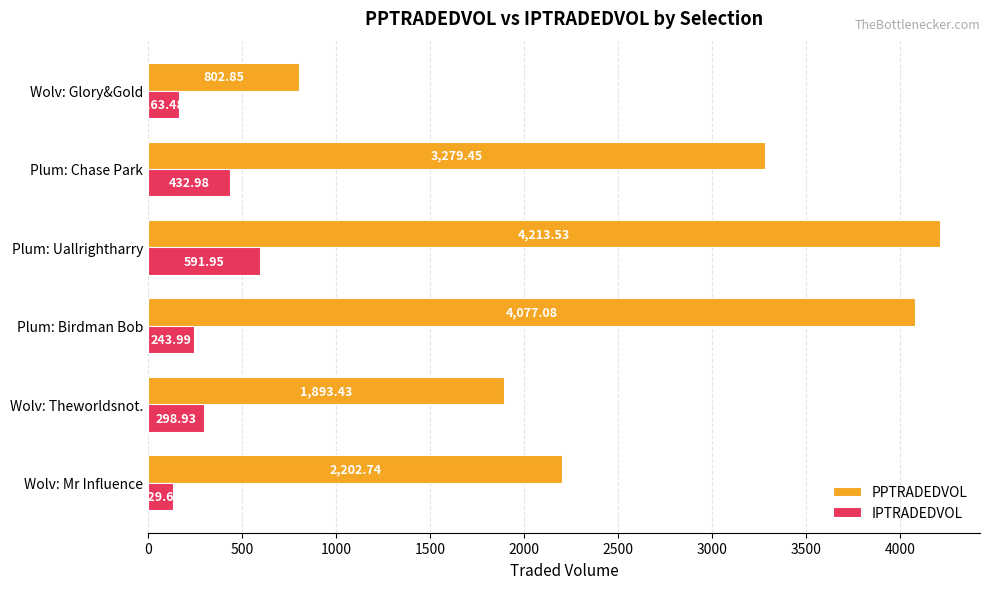

How many distinct data groups are displayed?

2